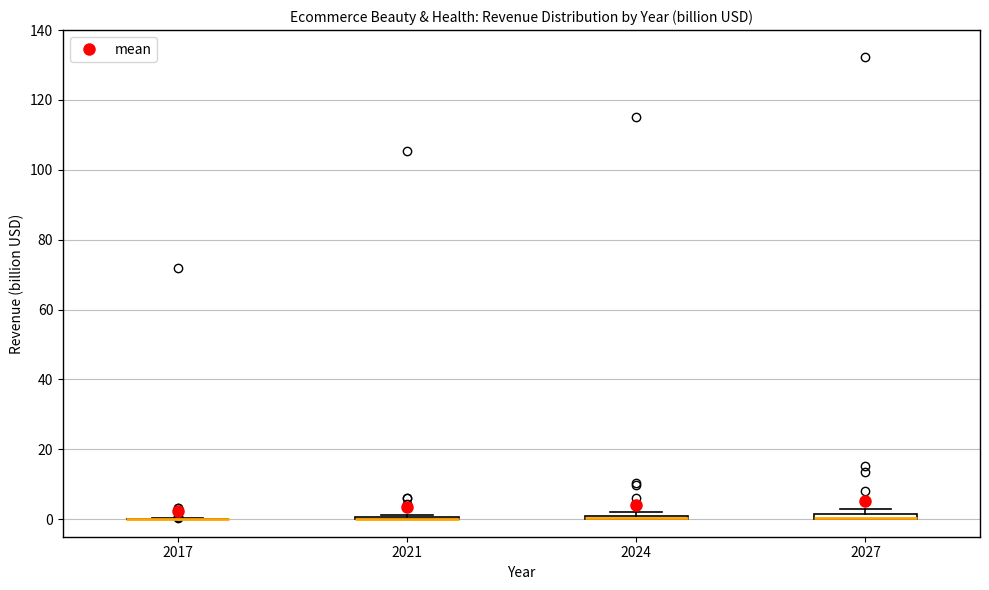

Where is the lower edge of the box at x = 2027 on the y-axis? The values are not printed on the chart, so give them approximately, as read against the axis.

0